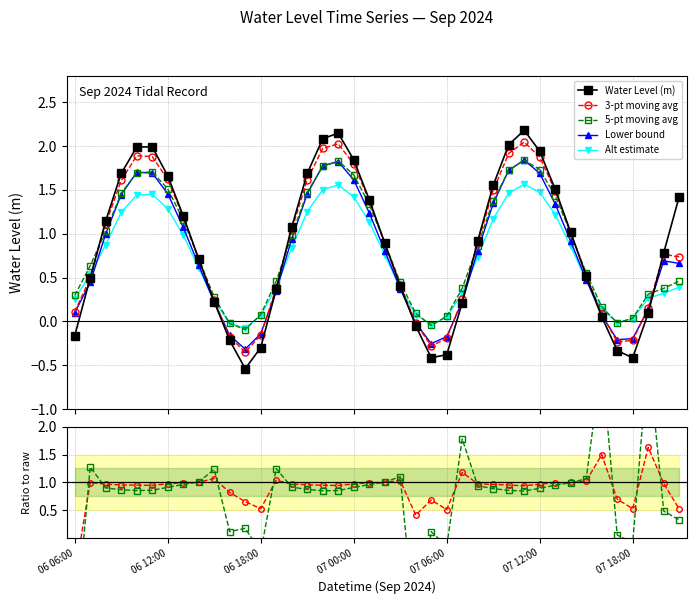

What is the difference between the second highest and second lowest values?

2.6